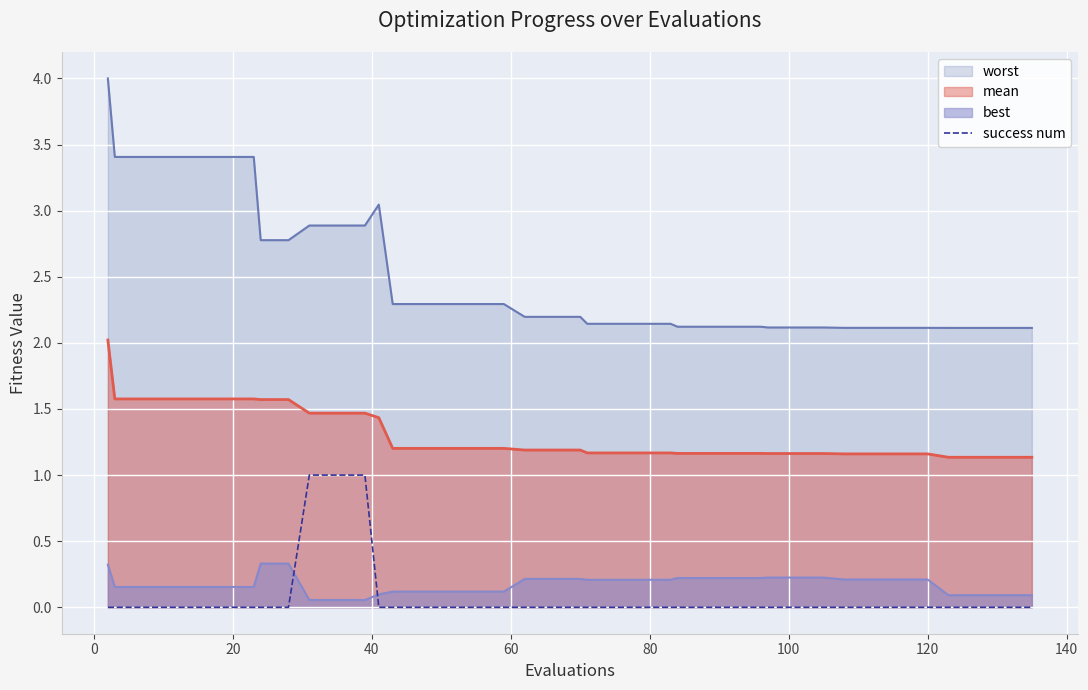

What is the difference between the maximum and second lowest values?

1